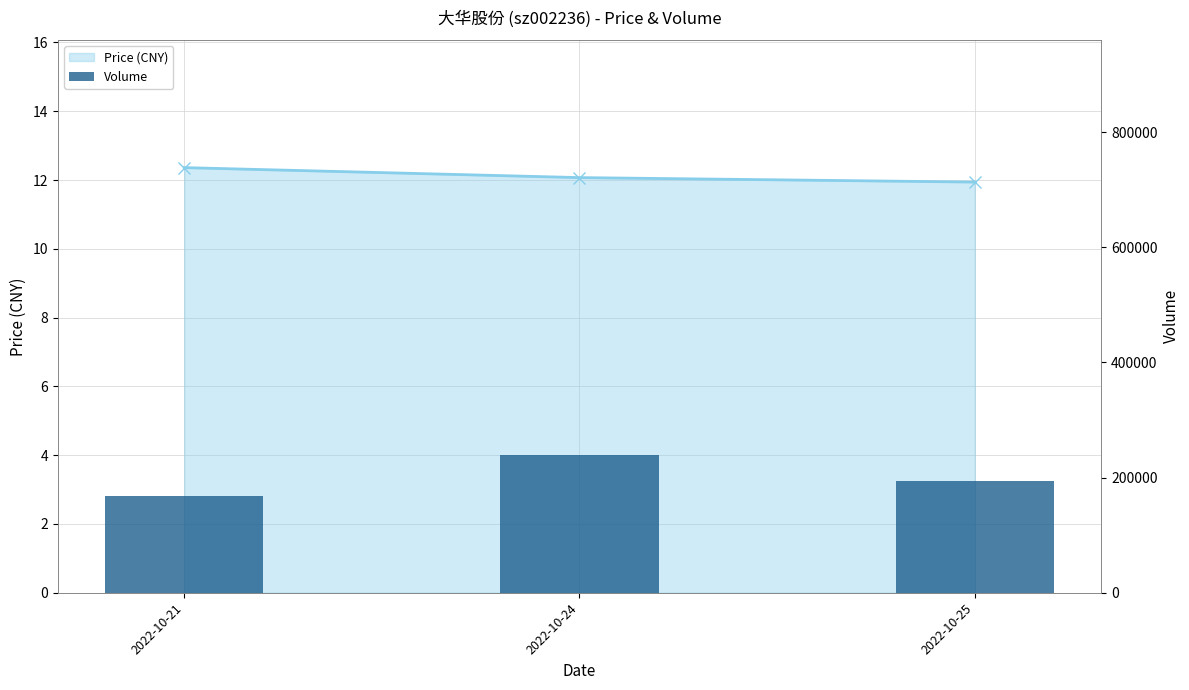

How many data points in Price (CNY) are above 12?

2